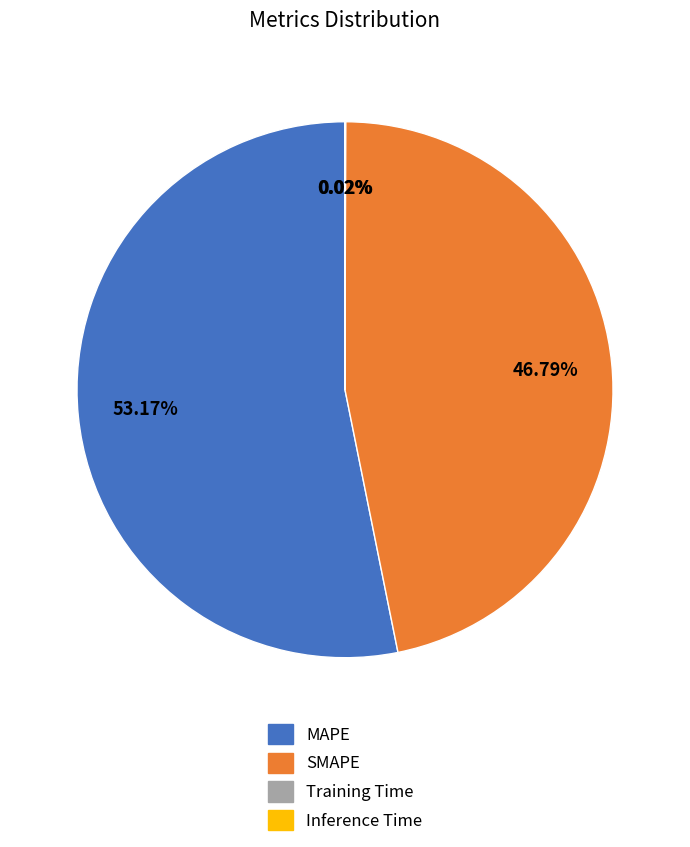

What is the ratio of the value at SMAPE to the value at MAPE?

0.9